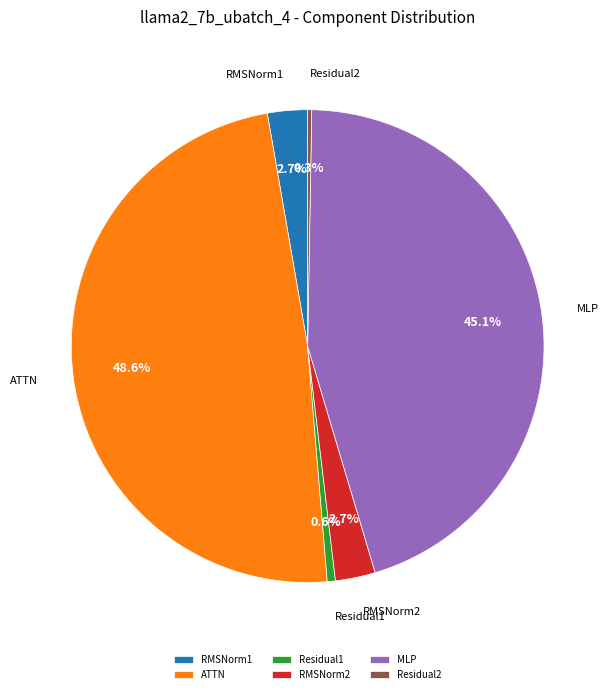

What is the total percentage of Residual1 and RMSNorm2?

3.3%